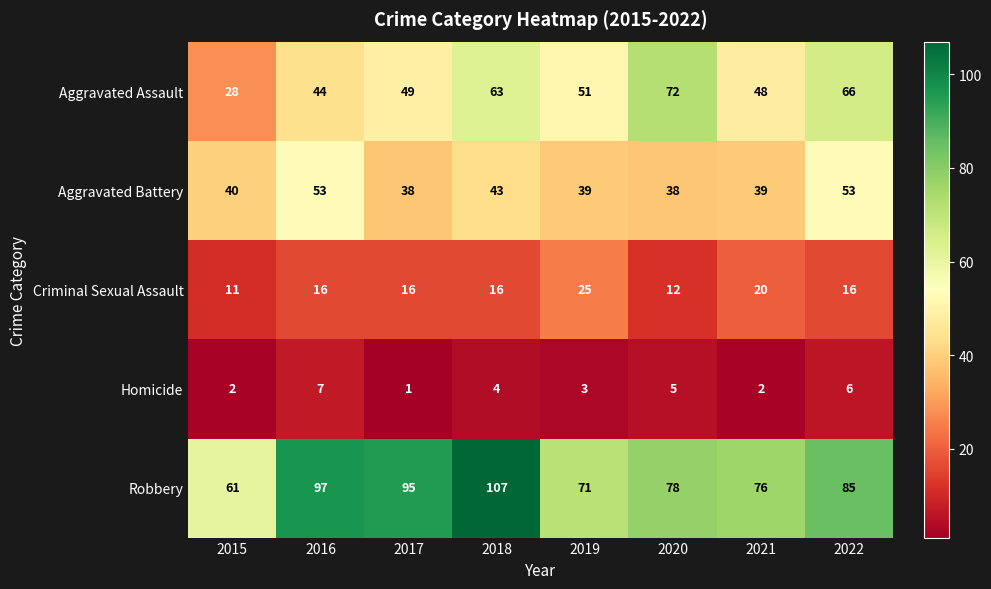

Count the Homicide values in the range 2 to 6.

6